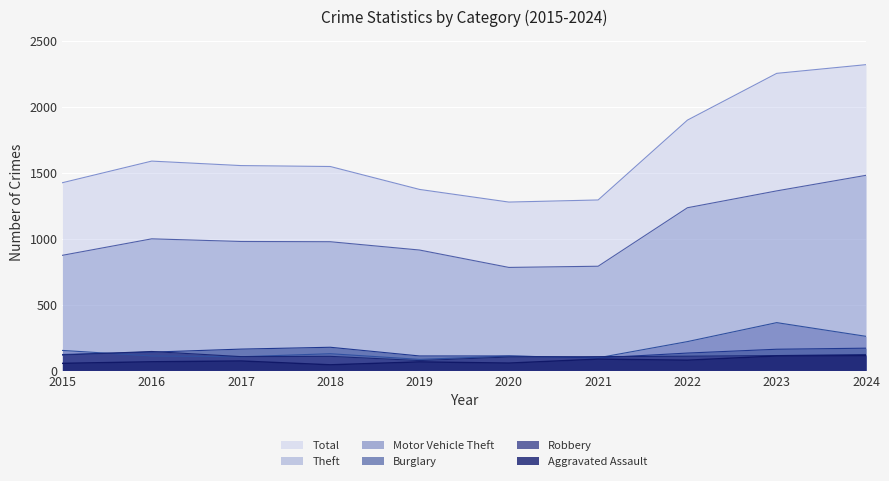

Which series has the largest range (max minus min)?

Total